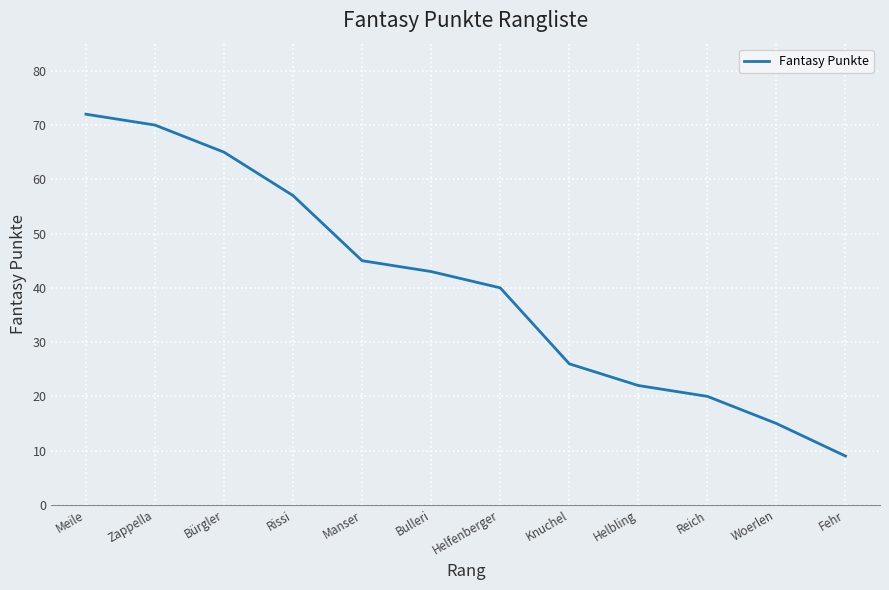

Is this an area chart (filled region under the line)?

No